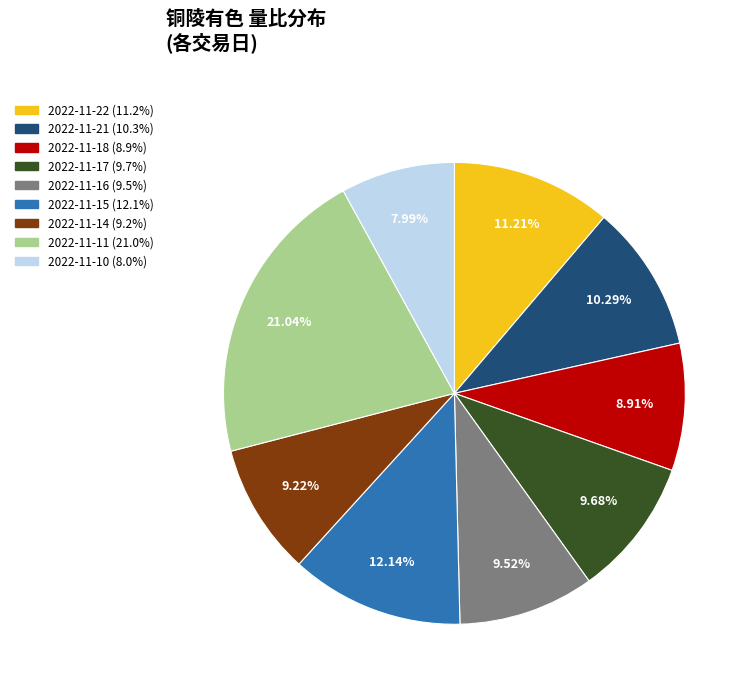

To the nearest percent, what is the combined percentage of 2022-11-17 and 2022-11-15?

22%